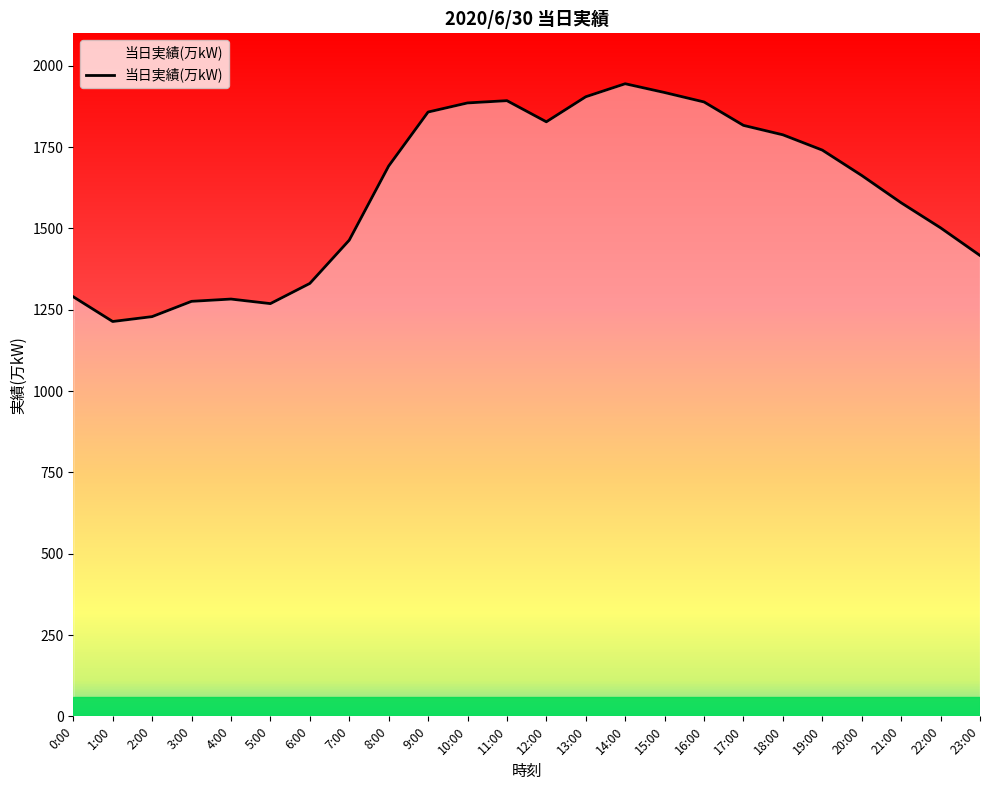

What is the difference between the second highest and minimum values?

704